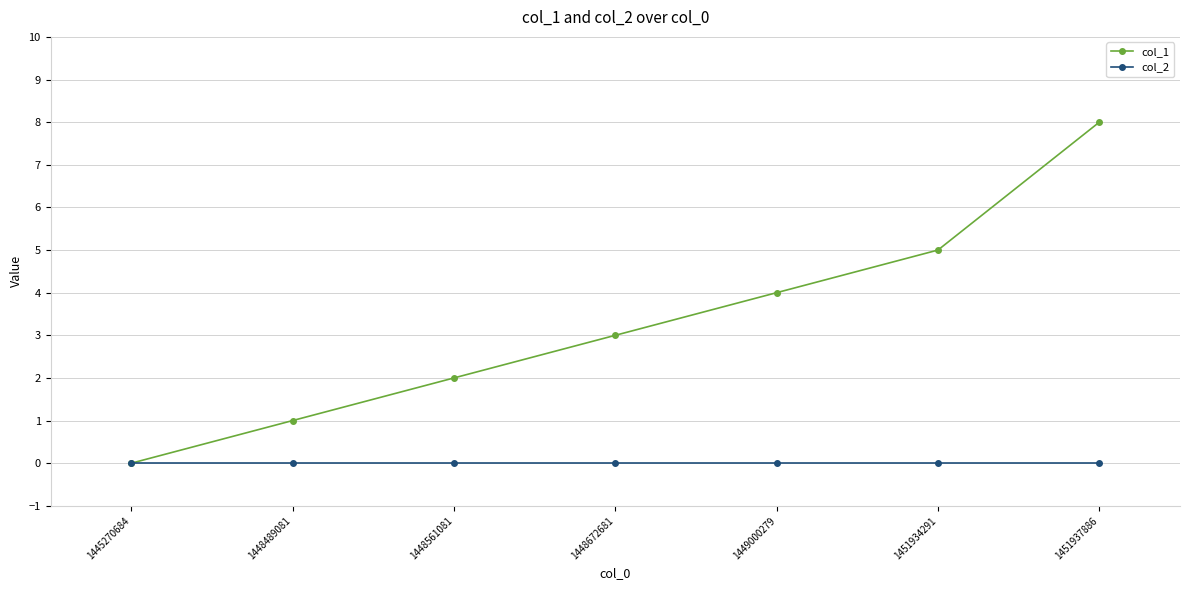

True or false: col_1 has more than 2 points higher than both neighbors.

False